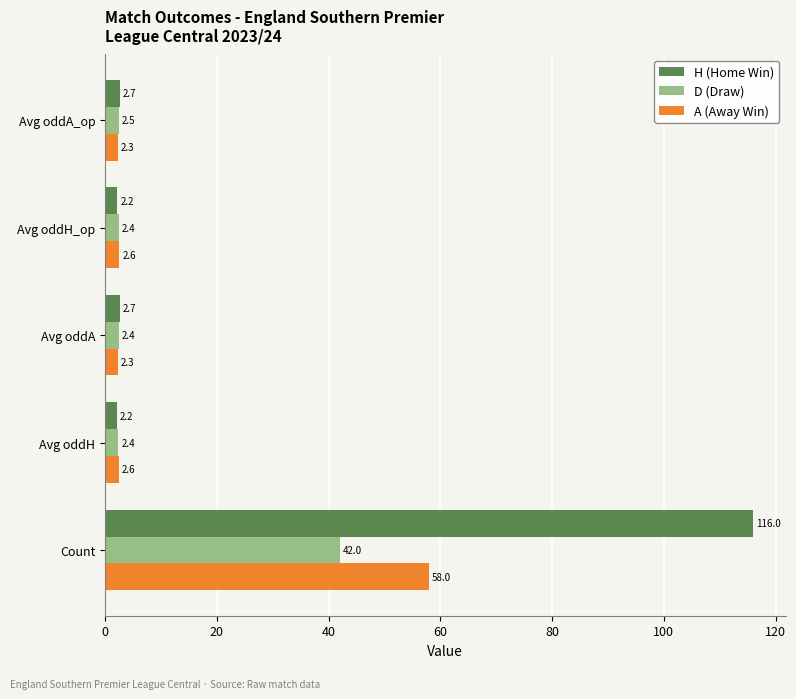

Which series has the widest spread of values?

H (Home Win)